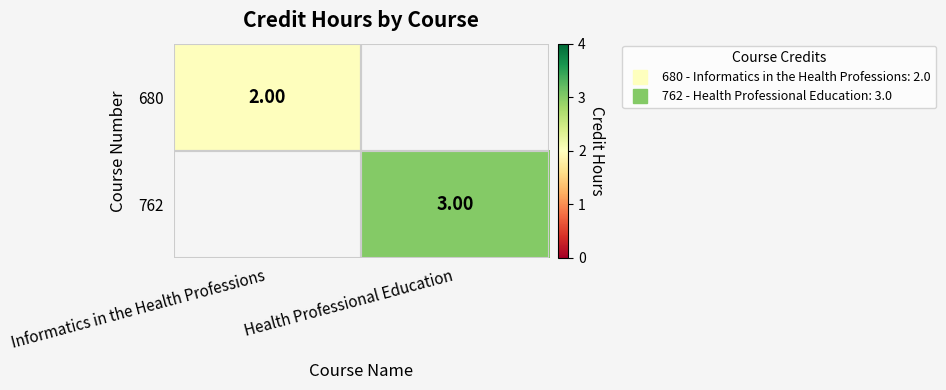

How many categories are shown in the chart?

2